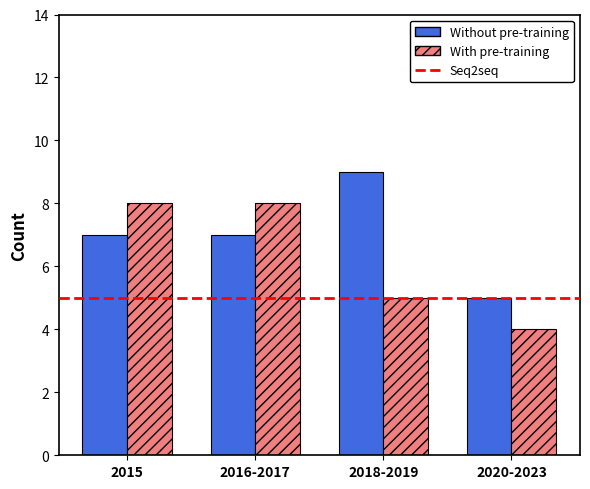

Which series has the largest total across all categories?

Without pre-training